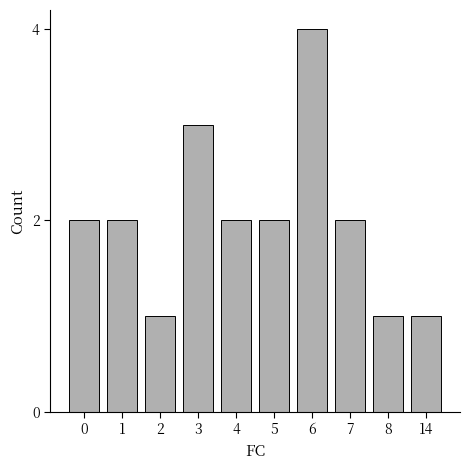

Are the bars grouped side by side (vs. stacked)?

No